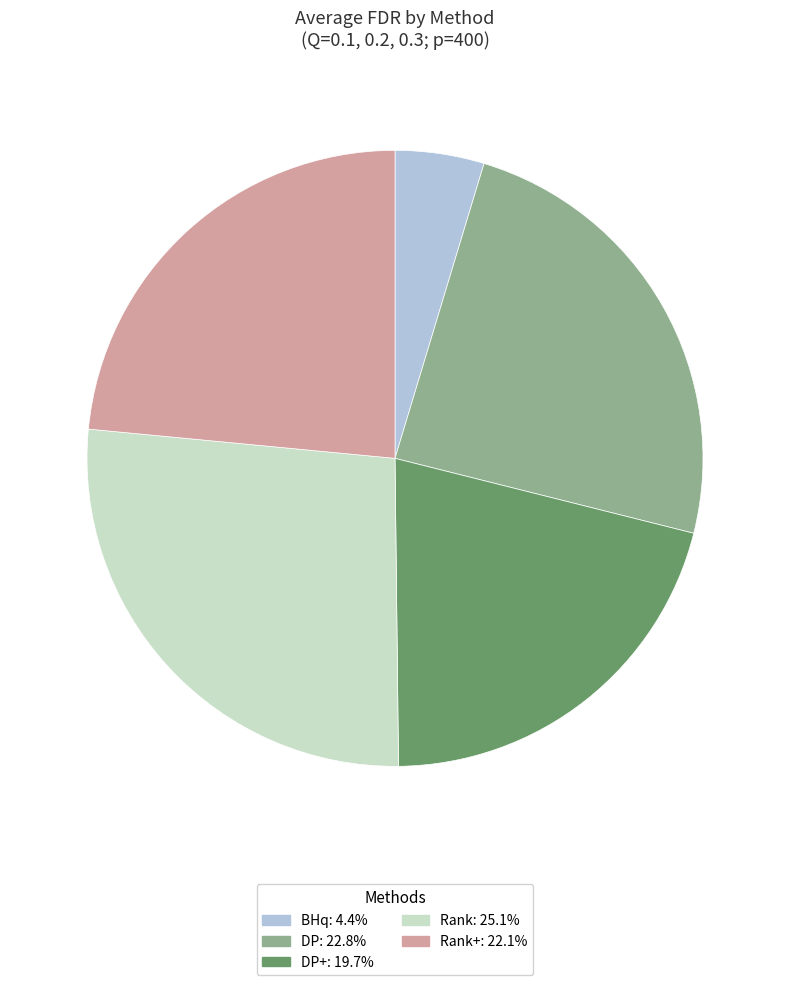

Is there any slice that represents more than half of the pie?

No